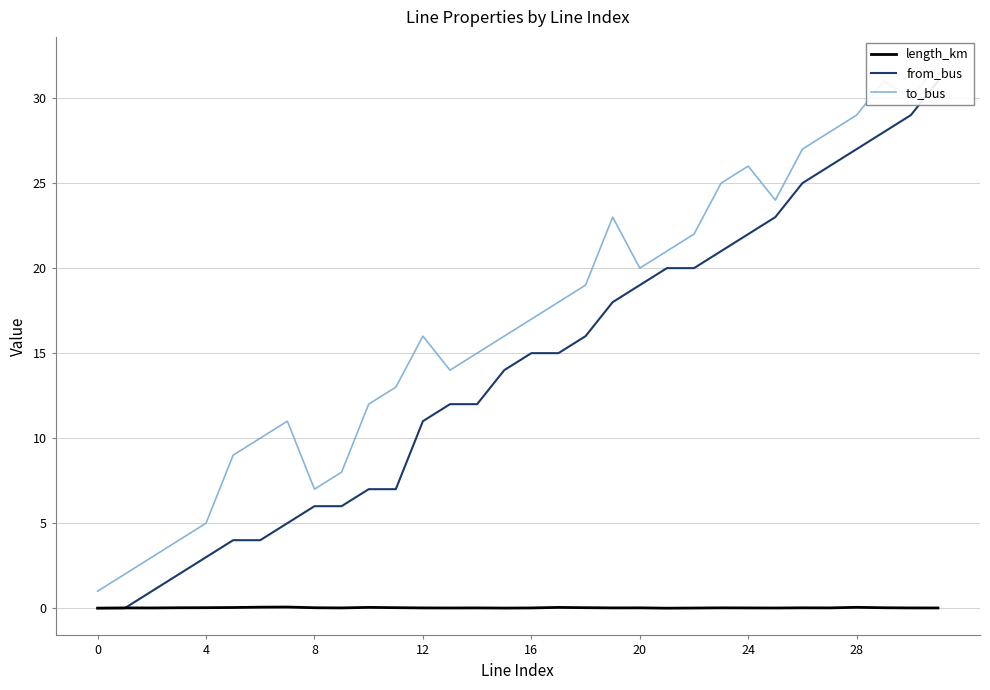

The value of length_km at 20 is 0.0. True or false?

True